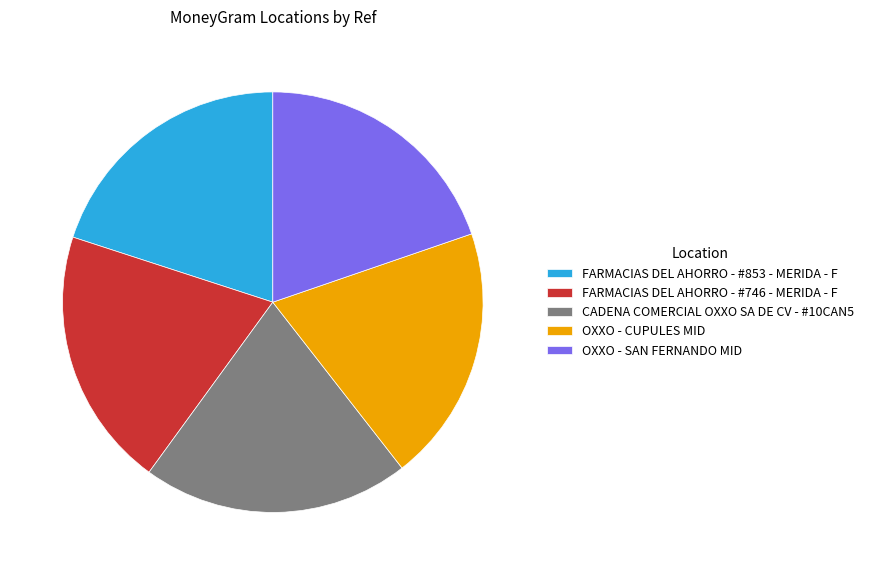

Do FARMACIAS DEL AHORRO - #853 - MERIDA - F and CADENA COMERCIAL OXXO SA DE CV - #10CAN5 together represent more than half of the pie?

No